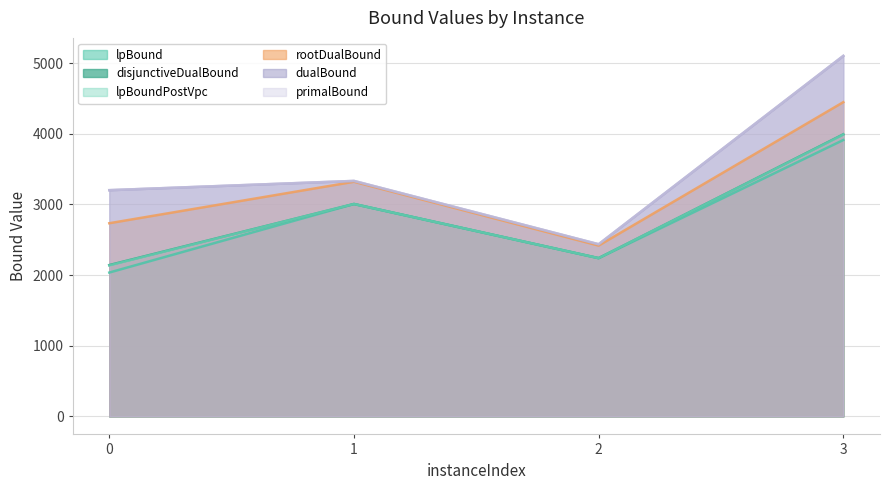

The rootDualBound series shows 2416.7 at 2. True or false?

True